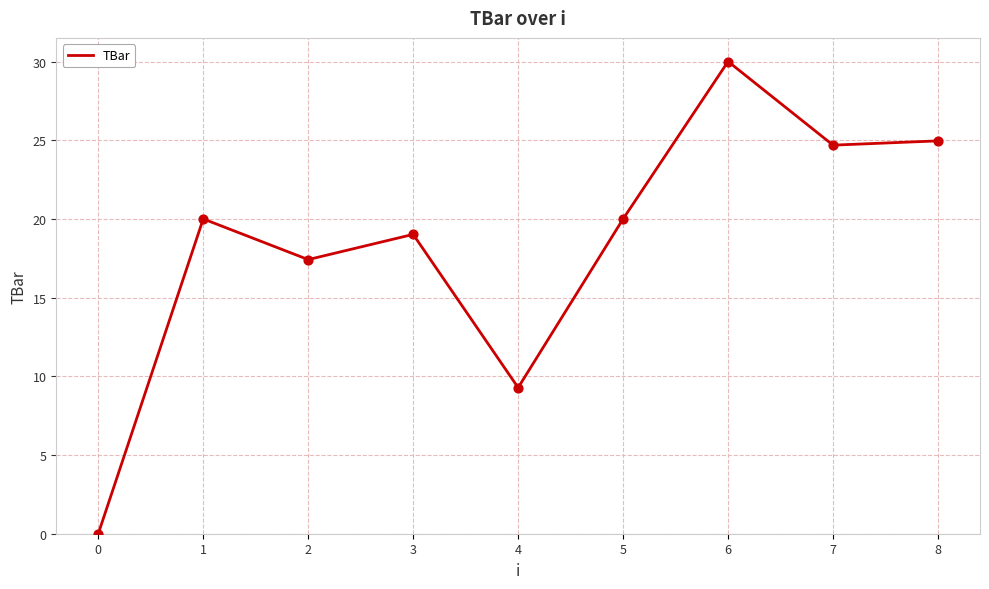

Approximately how many times larger is the value at 6 compared to 8?

1.2